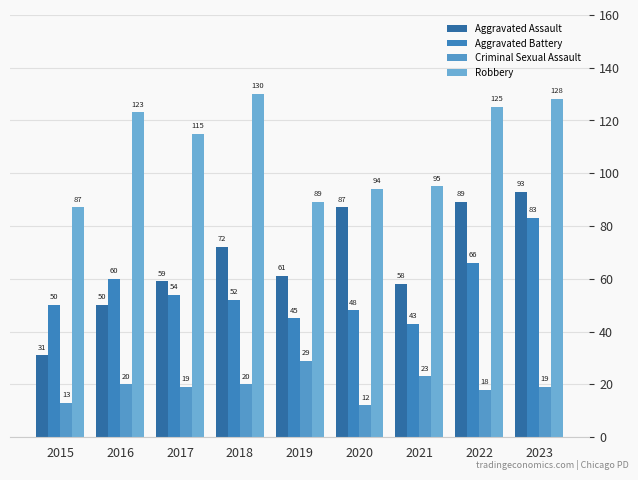

Rank the series at 2023 from lowest to highest value.

Criminal Sexual Assault, Aggravated Battery, Aggravated Assault, Robbery